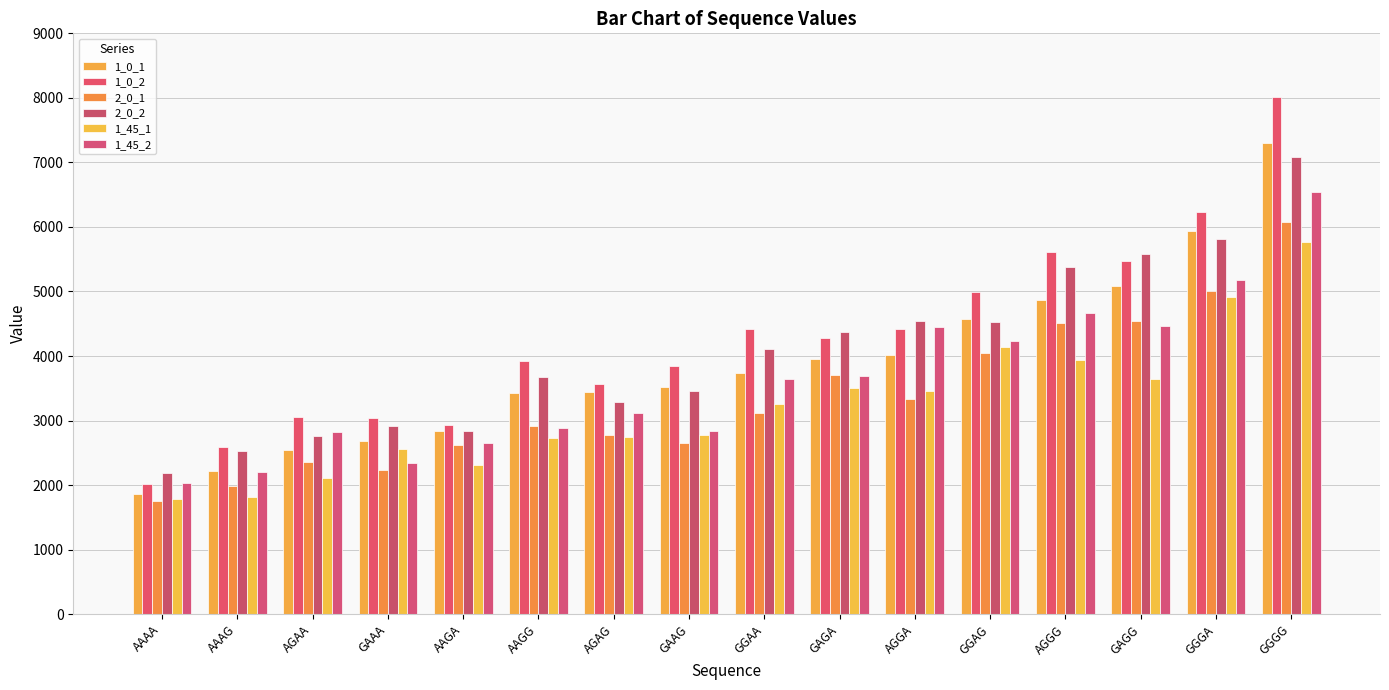

Which series has the largest total across all categories?

1_0_2